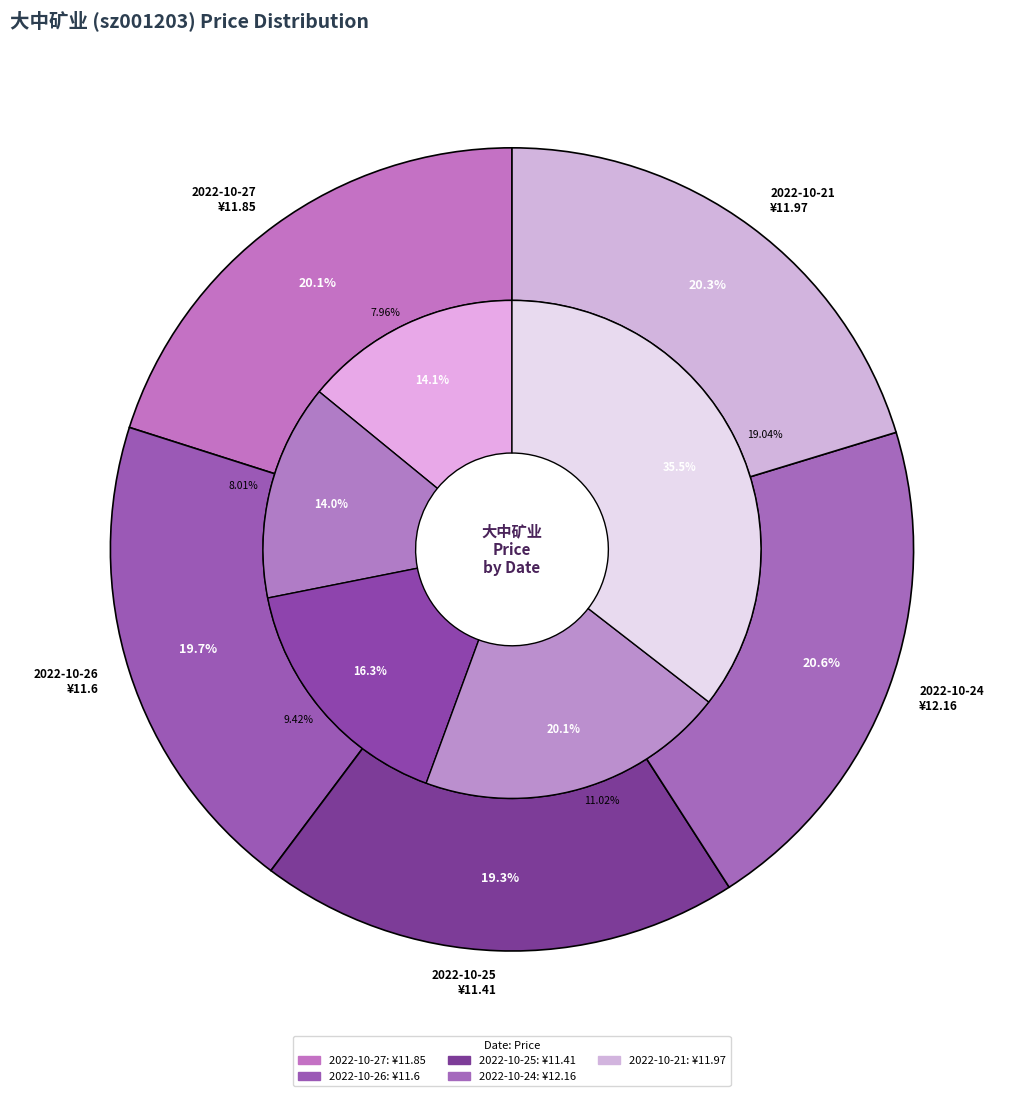

Which category has the biggest portion of the pie?

2022-10-24
480439